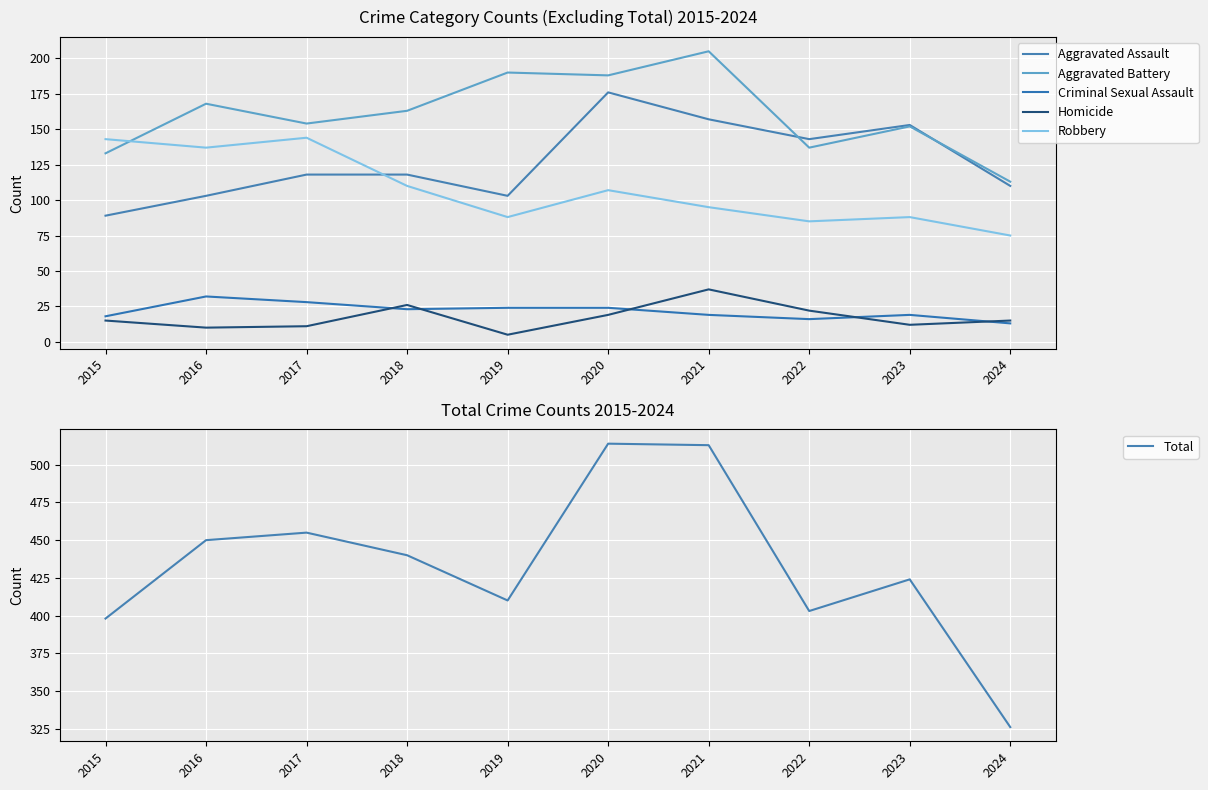

What is the difference between the second highest and second lowest values in the Aggravated Assault series?

54